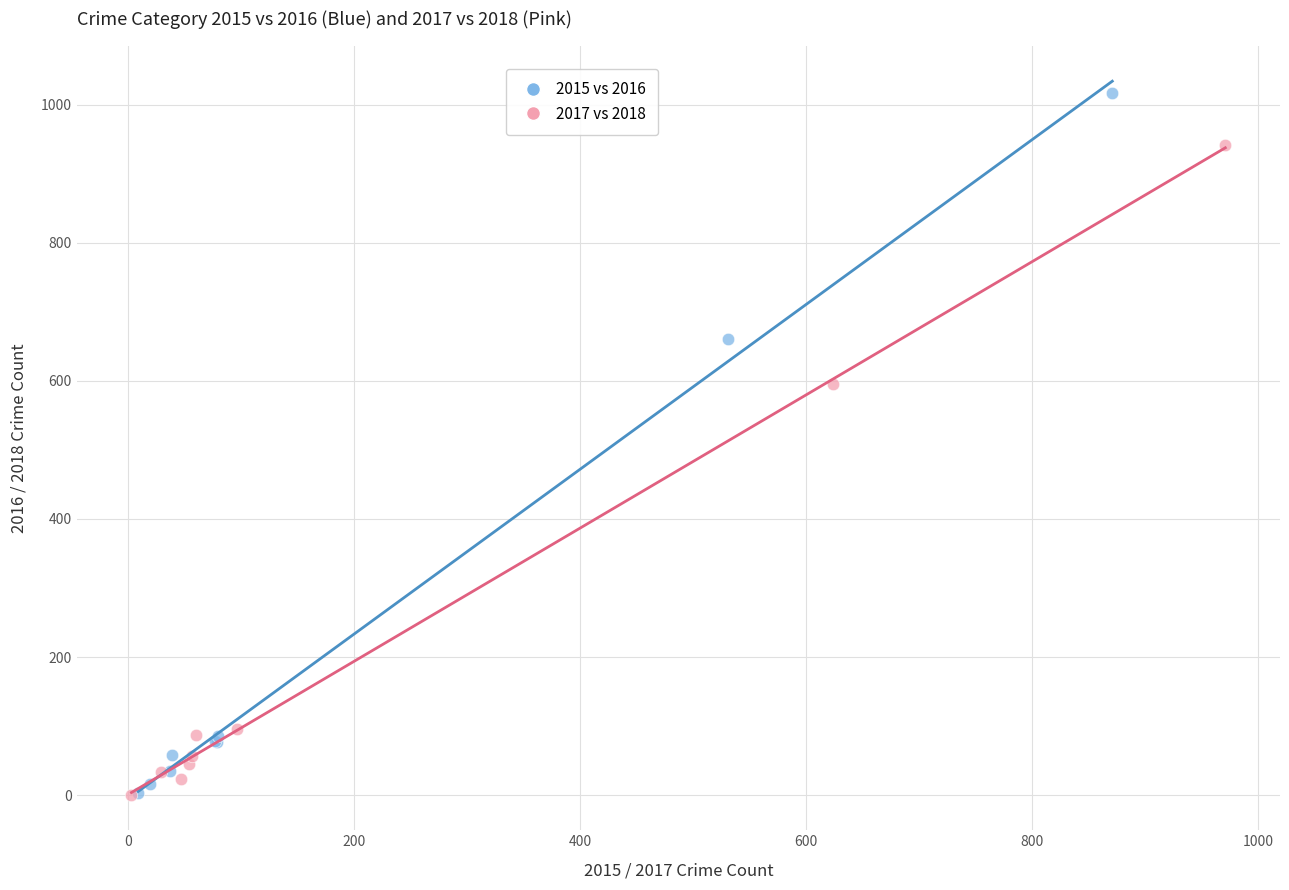

Which series contains the highest Y value?

2015 vs 2016